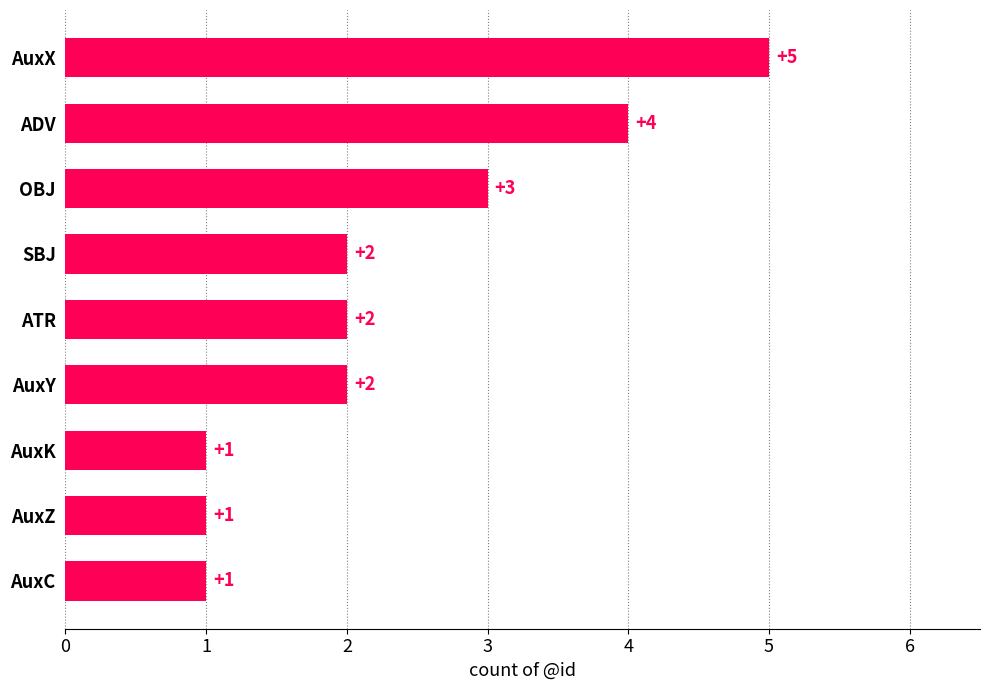

How many values are between 1 and 3?

7